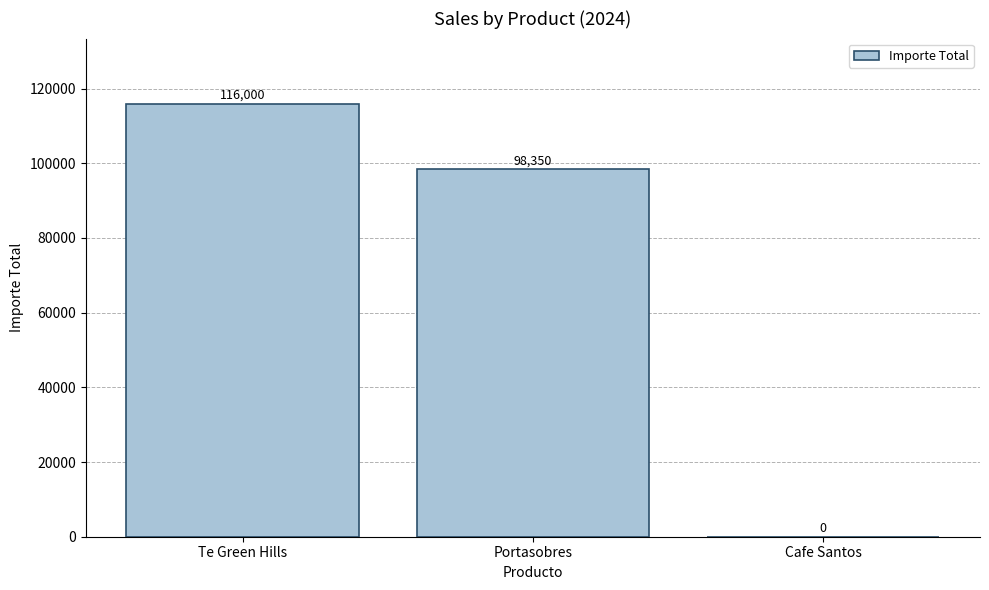

What is the sum of the values at Te Green Hills and Cafe Santos?

116000